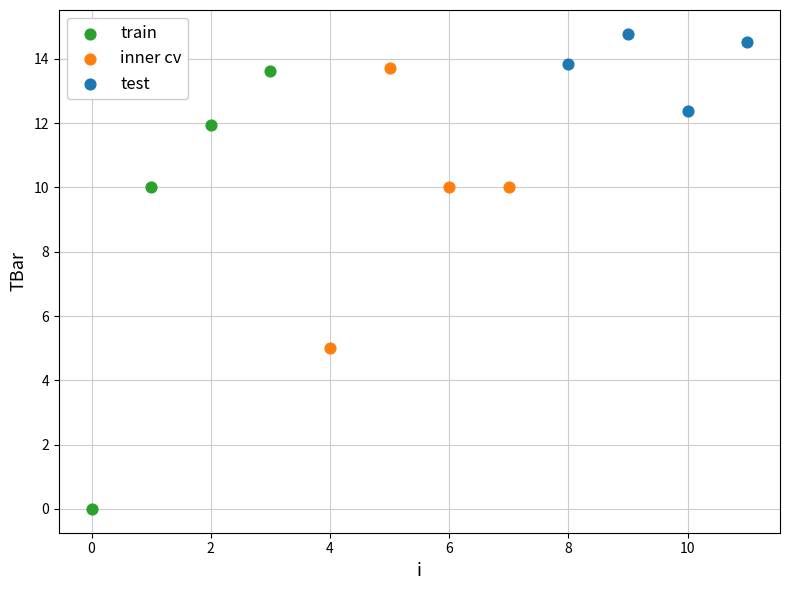

Which series has the widest spread of Y values?

train